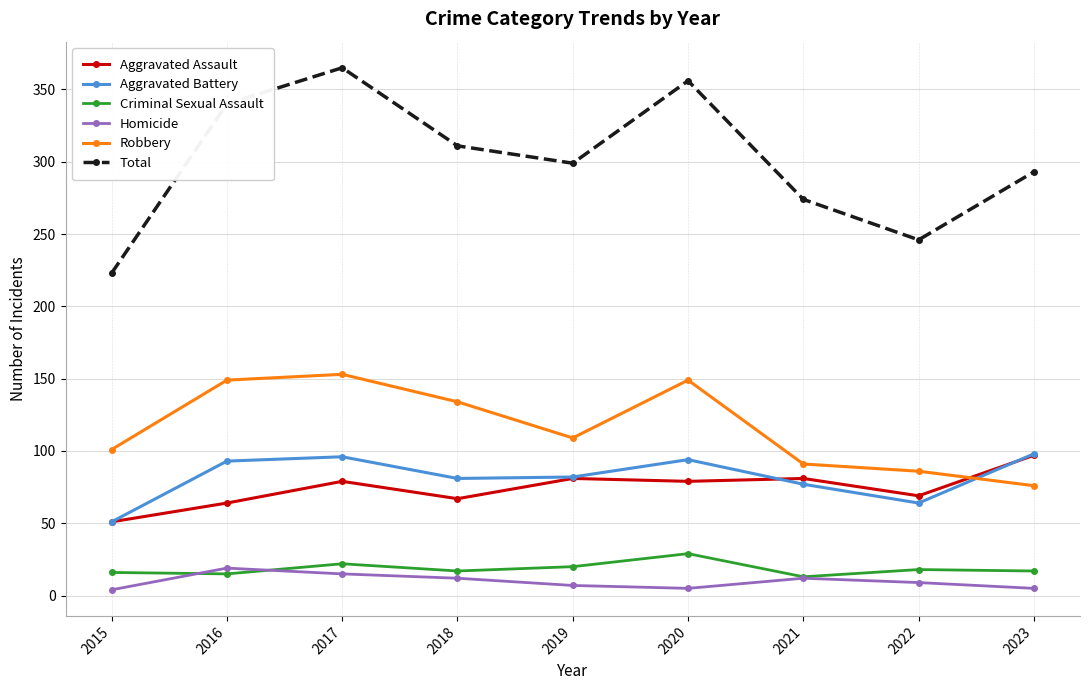

What is the difference between the Criminal Sexual Assault values at 2018 and 2019?

3